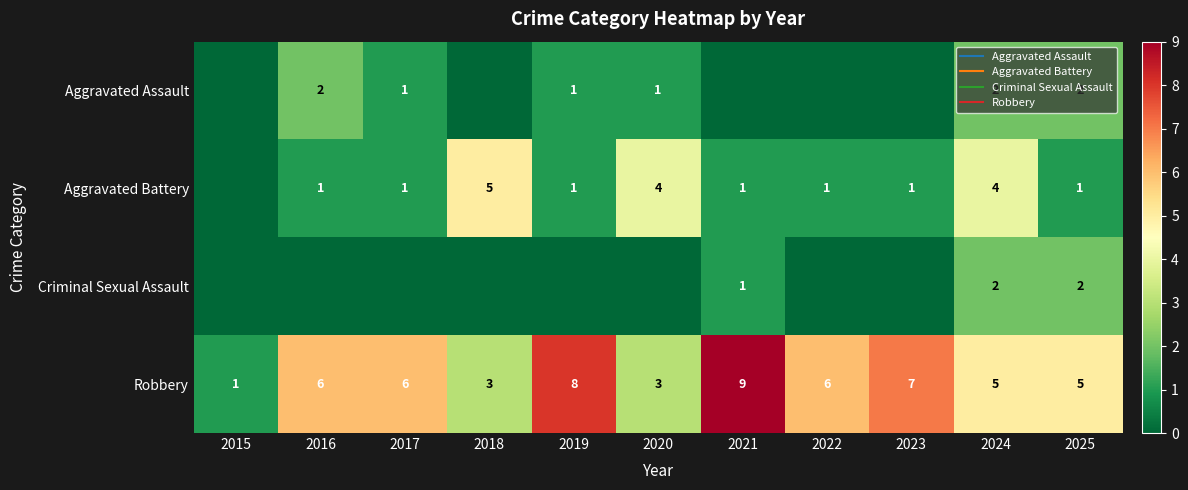

Which series has the largest range (max minus min)?

Robbery